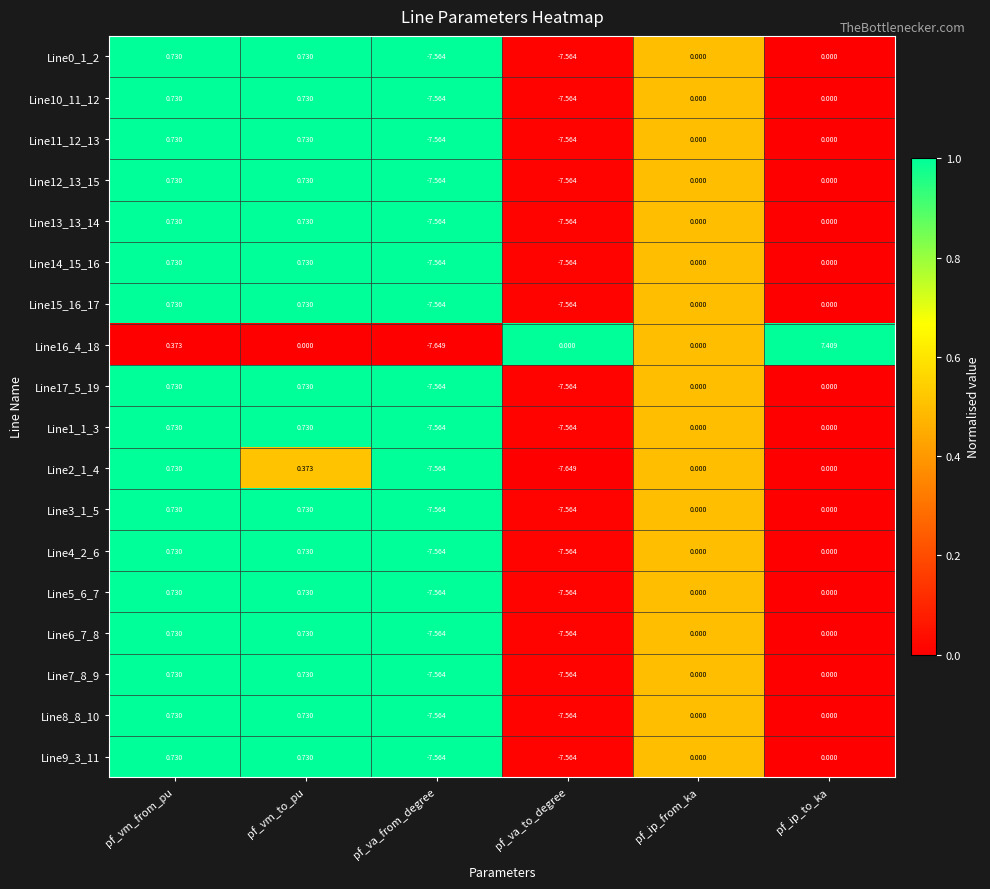

Where does the Line9_3_11 series first go above 0?

pf_vm_from_pu